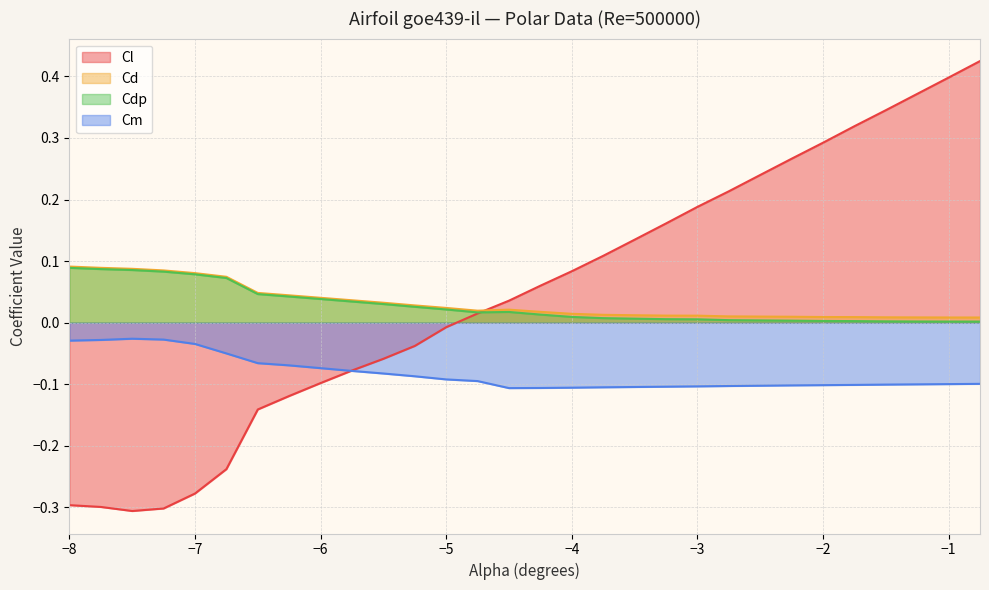

Reading left to right, list all the values displayed in this chart.

Cl: -0.3	-0.3	-0.3	-0.3	-0.3	-0.2	-0.1	-0.1	-0.1	-0.1	-0.1	-0.0	-0.0	0.0	0.0	0.1	0.1	0.1	0.1	0.2	0.2	0.2	0.2	0.3	0.3	0.3	0.3	0.4	0.4	0.4
Cd: 0.1	0.1	0.1	0.1	0.1	0.1	0.0	0.0	0.0	0.0	0.0	0.0	0.0	0.0	0.0	0.0	0.0	0.0	0.0	0.0	0.0	0.0	0.0	0.0	0.0	0.0	0.0	0.0	0.0	0.0
Cdp: 0.1	0.1	0.1	0.1	0.1	0.1	0.0	0.0	0.0	0.0	0.0	0.0	0.0	0.0	0.0	0.0	0.0	0.0	0.0	0.0	0.0	0.0	0.0	0.0	0.0	0.0	0.0	0.0	0.0	0.0
Cm: -0.0	-0.0	-0.0	-0.0	-0.0	-0.0	-0.1	-0.1	-0.1	-0.1	-0.1	-0.1	-0.1	-0.1	-0.1	-0.1	-0.1	-0.1	-0.1	-0.1	-0.1	-0.1	-0.1	-0.1	-0.1	-0.1	-0.1	-0.1	-0.1	-0.1